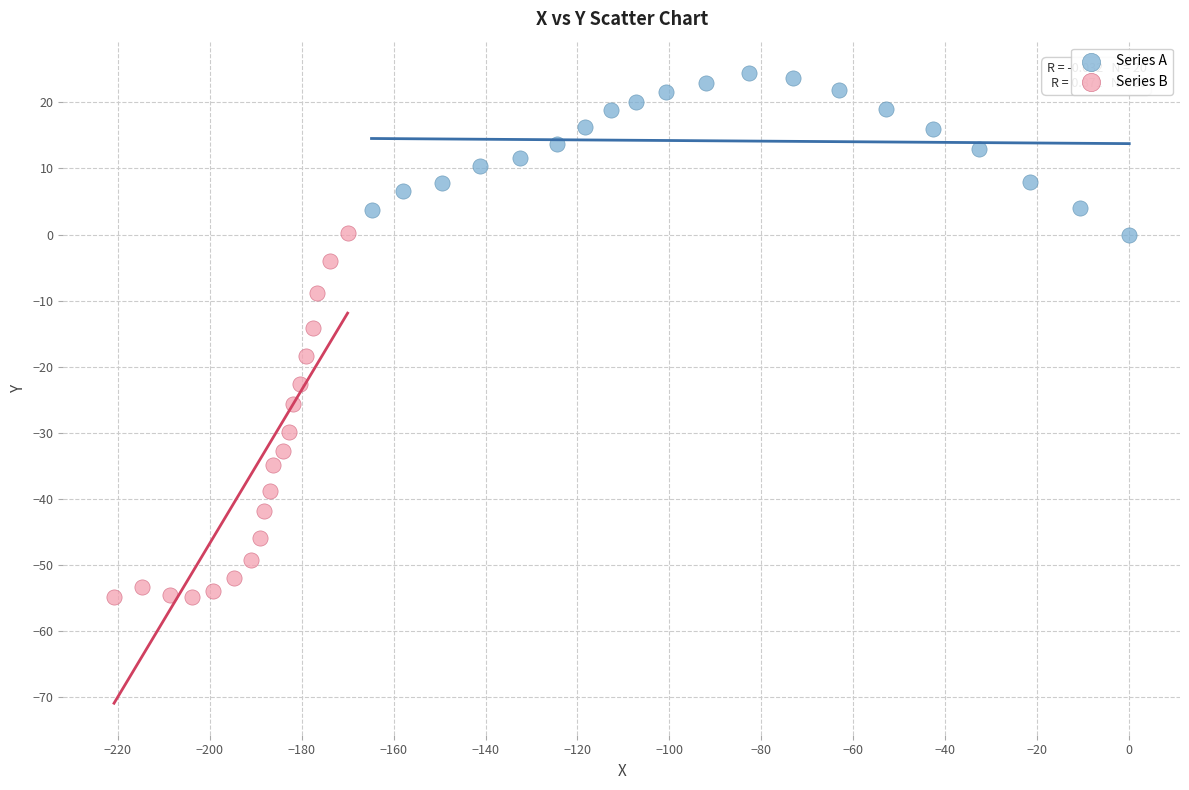

What are all the series names shown in the legend?

Series A, Series B